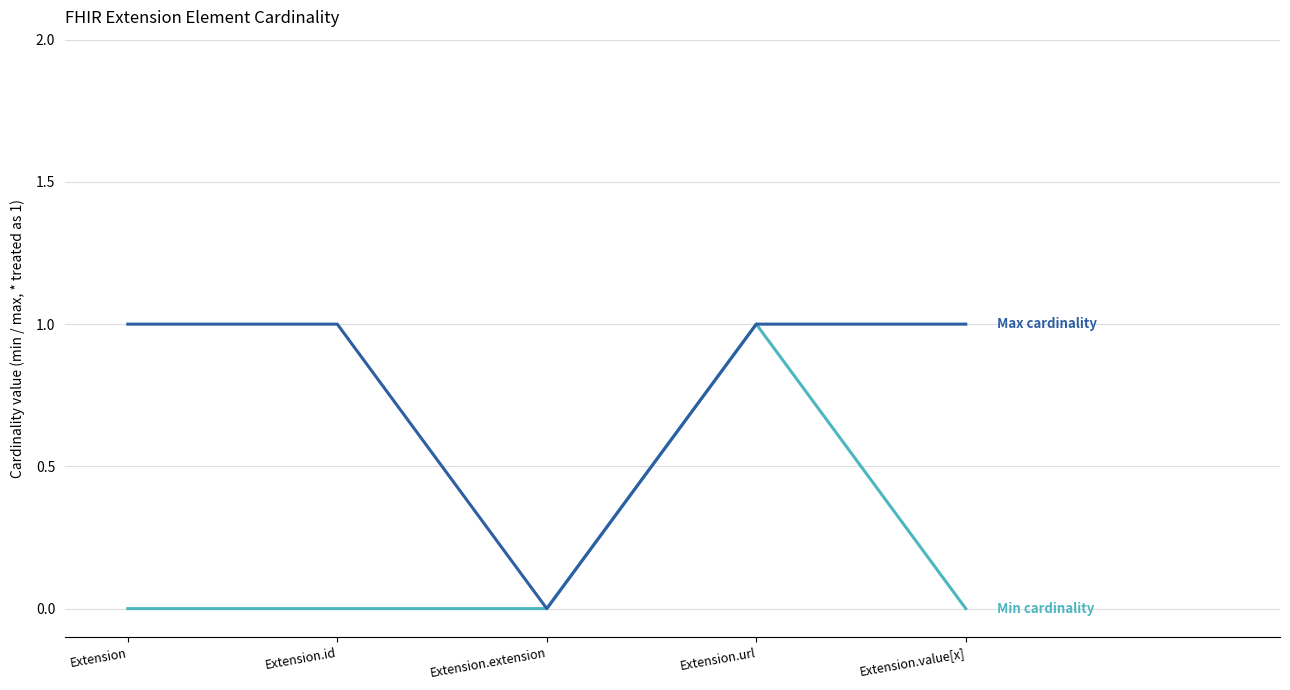

What position from the left is Extension.id?

2